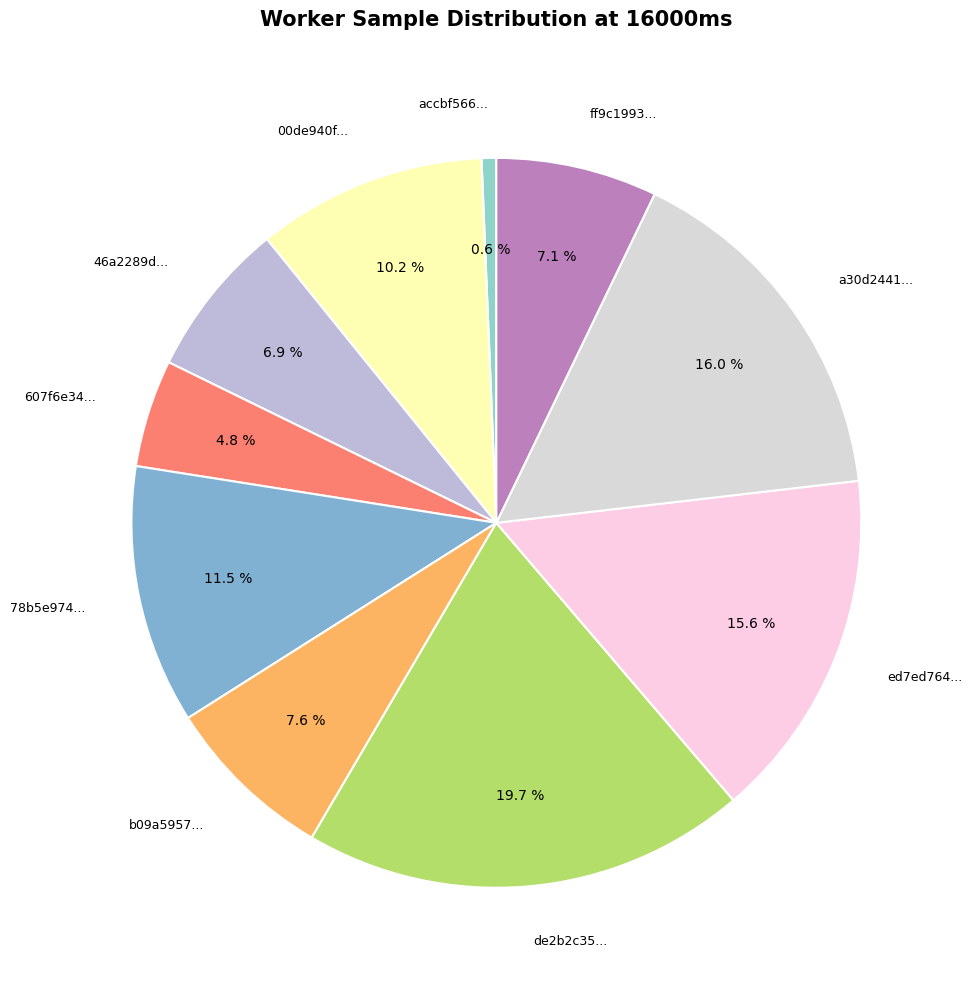

Combined, what portion of the pie is b09a5957... and ed7ed764...?

23.2%